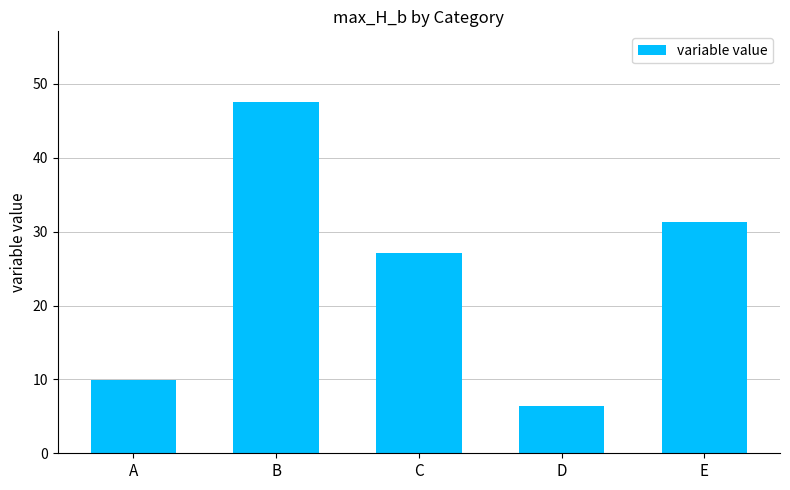

What is the value of the 4th bar from the left?

6.4